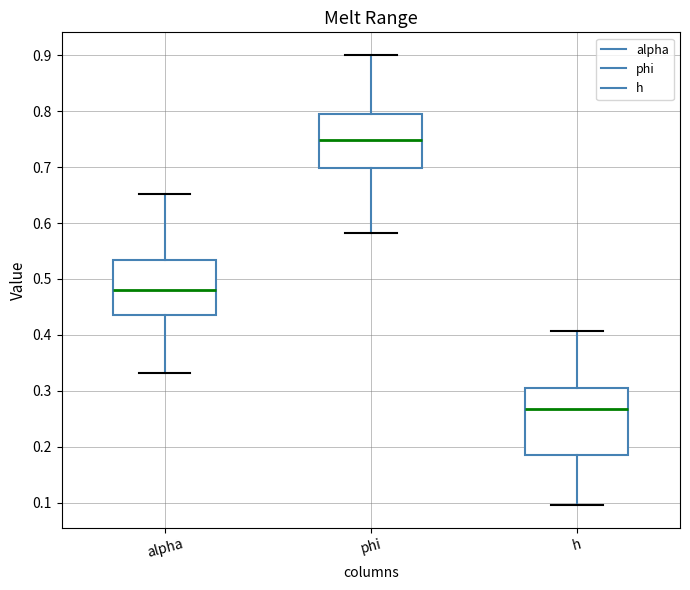

Reading left to right, read every box against the y-axis: the position of its median line, the range the box covers, and the ends of its whiskers. The values are not printed on the chart, so give them approximately, as read against the axis.

alpha: median 0.48, box 0.43 to 0.53, whiskers 0.33 to 0.65
phi: median 0.75, box 0.70 to 0.80, whiskers 0.58 to 0.90
h: median 0.27, box 0.18 to 0.31, whiskers 0.10 to 0.41